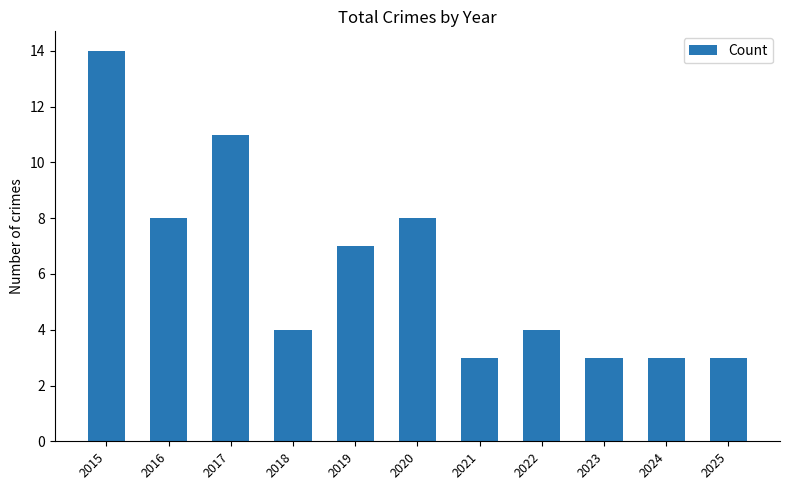

What is the minimum value shown in the chart?

3